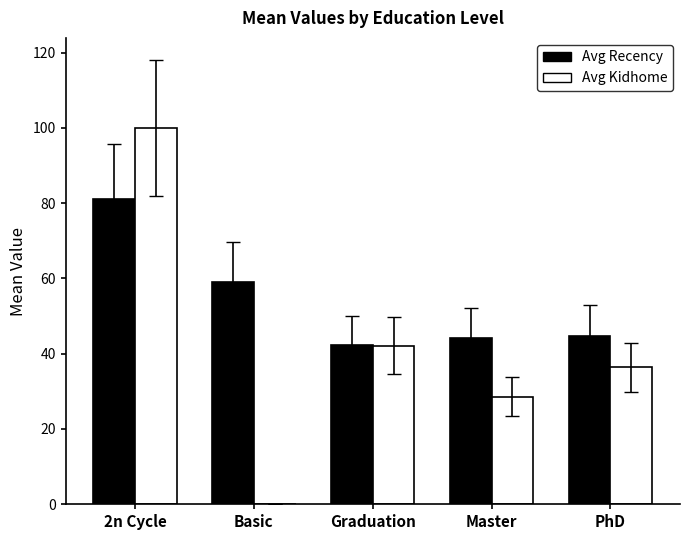

Between 2n Cycle and PhD, which series saw the biggest shift?

Avg Kidhome